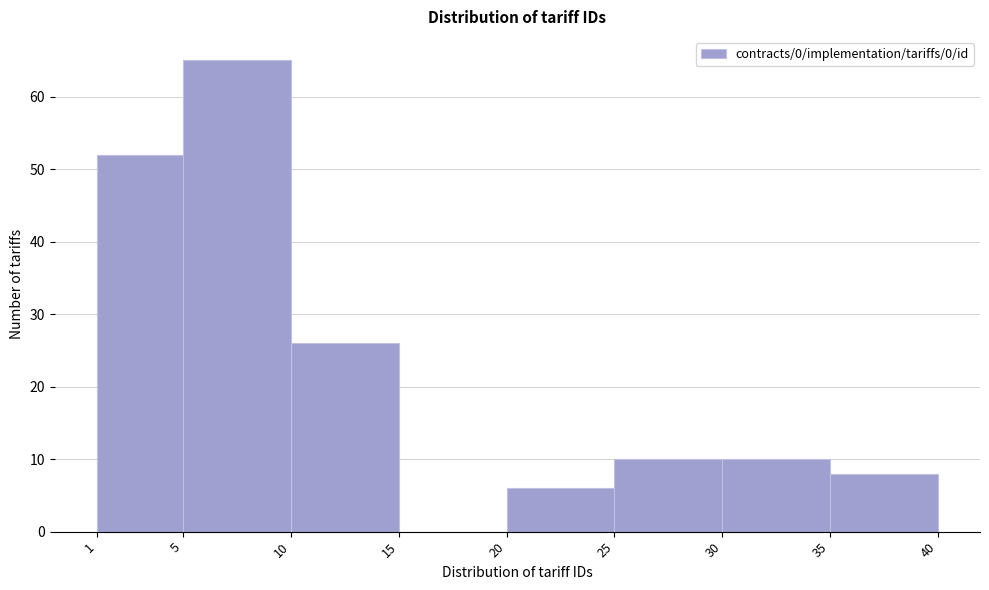

What is the height of the bar covering 30 to 35 on the x-axis? The values are not printed on the chart, so give them approximately, as read against the axis.

10